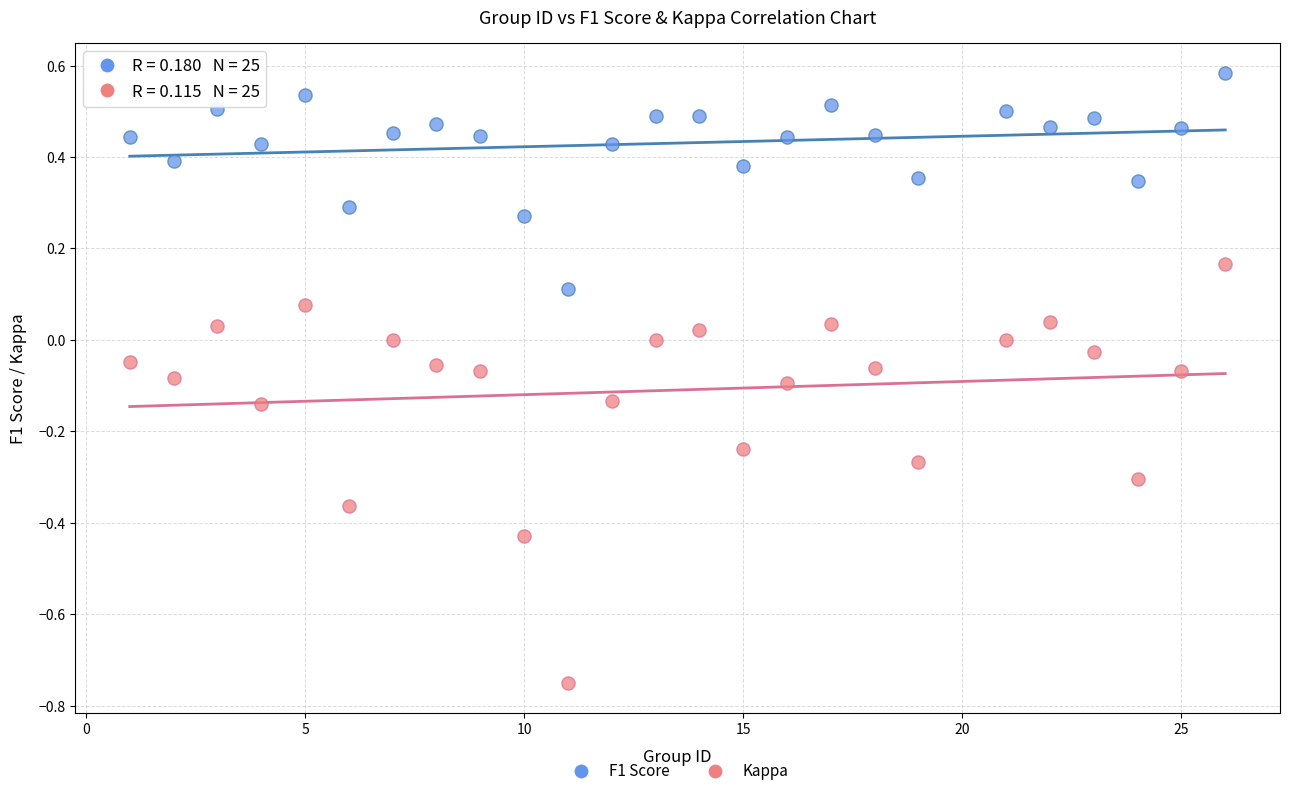

Across all data points, what is the range of X values (max minus min)?

25.0